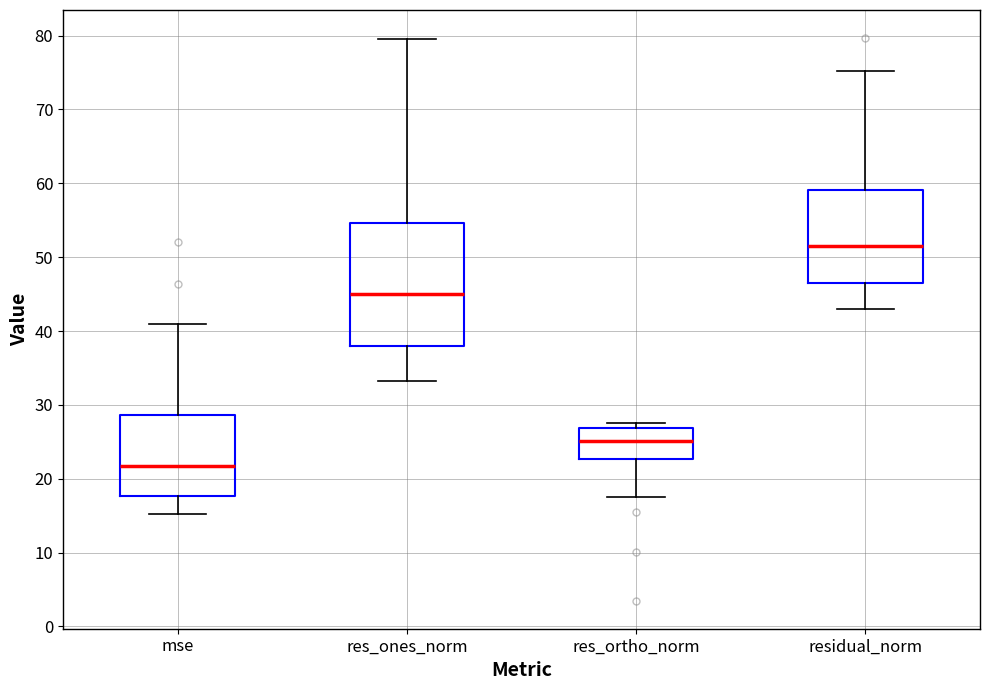

Where does the median line of the box for mse sit on the y-axis? The values are not printed on the chart, so give them approximately, as read against the axis.

22